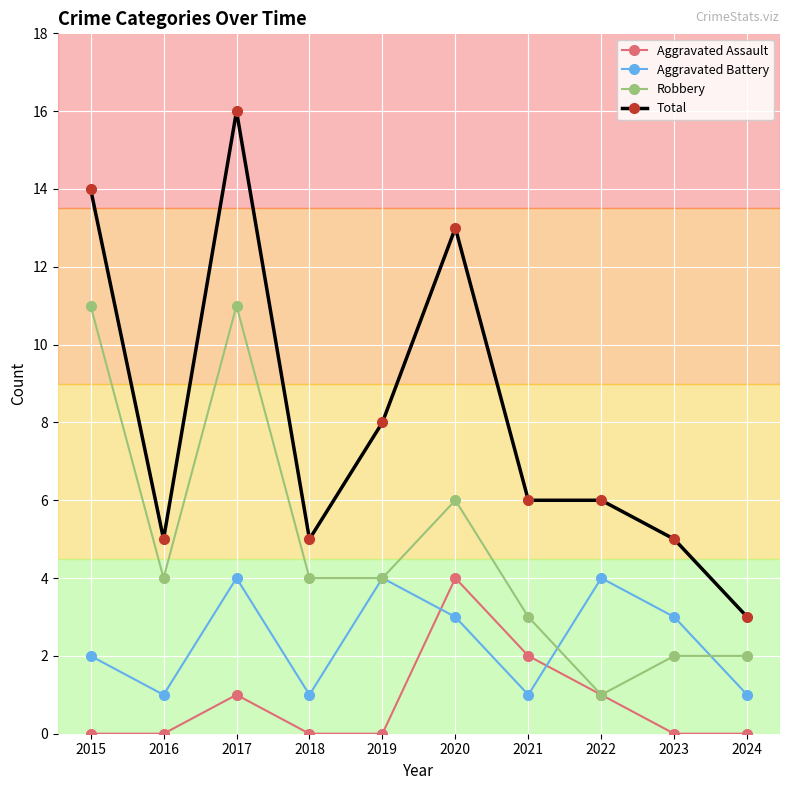

At which category does Robbery reach its first local peak?

2017